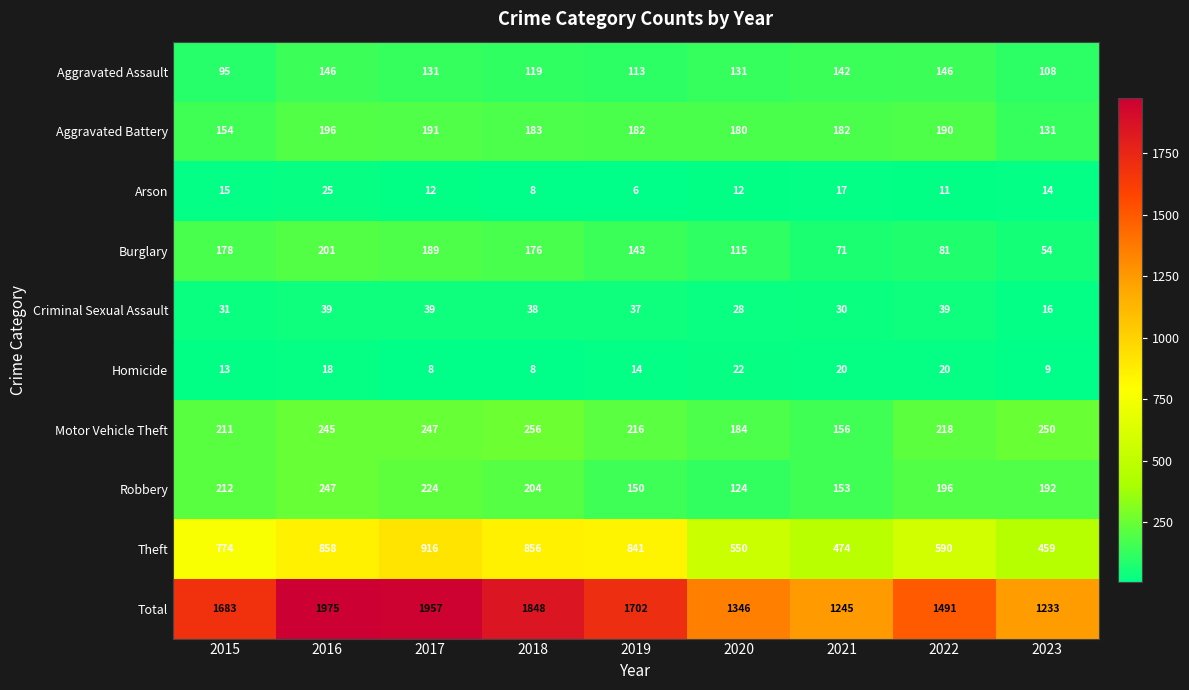

What is the approximate value of Motor Vehicle Theft at 2019, to the nearest 5?

215